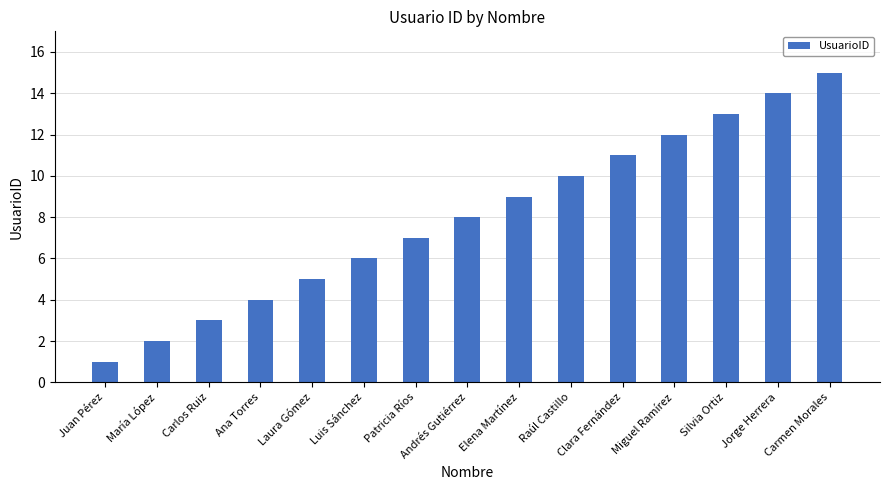

Reading right to left, what are all the values shown in this chart?

15	14	13	12	11	10	9	8	7	6	5	4	3	2	1